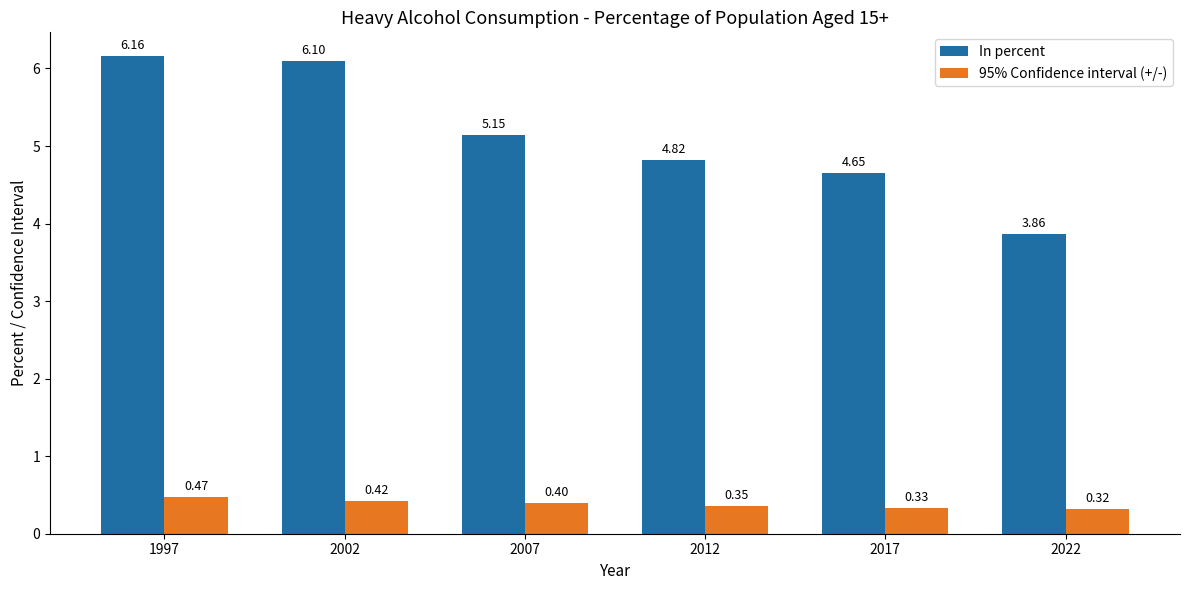

What value does the In percent series have at 2012?

4.8